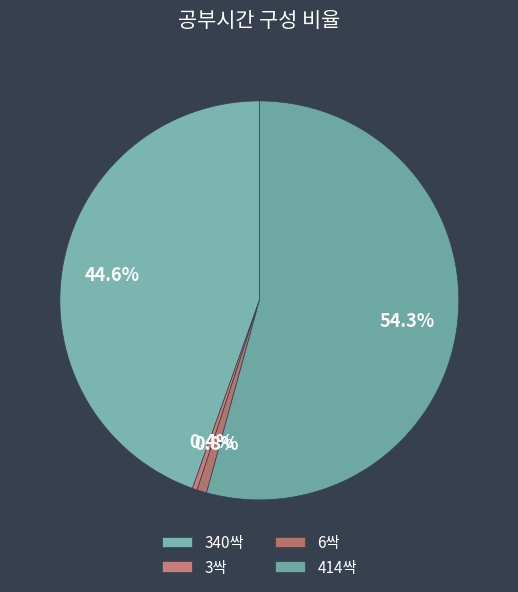

To the nearest percent, what is the difference between the largest and smallest slice percentages?

54%